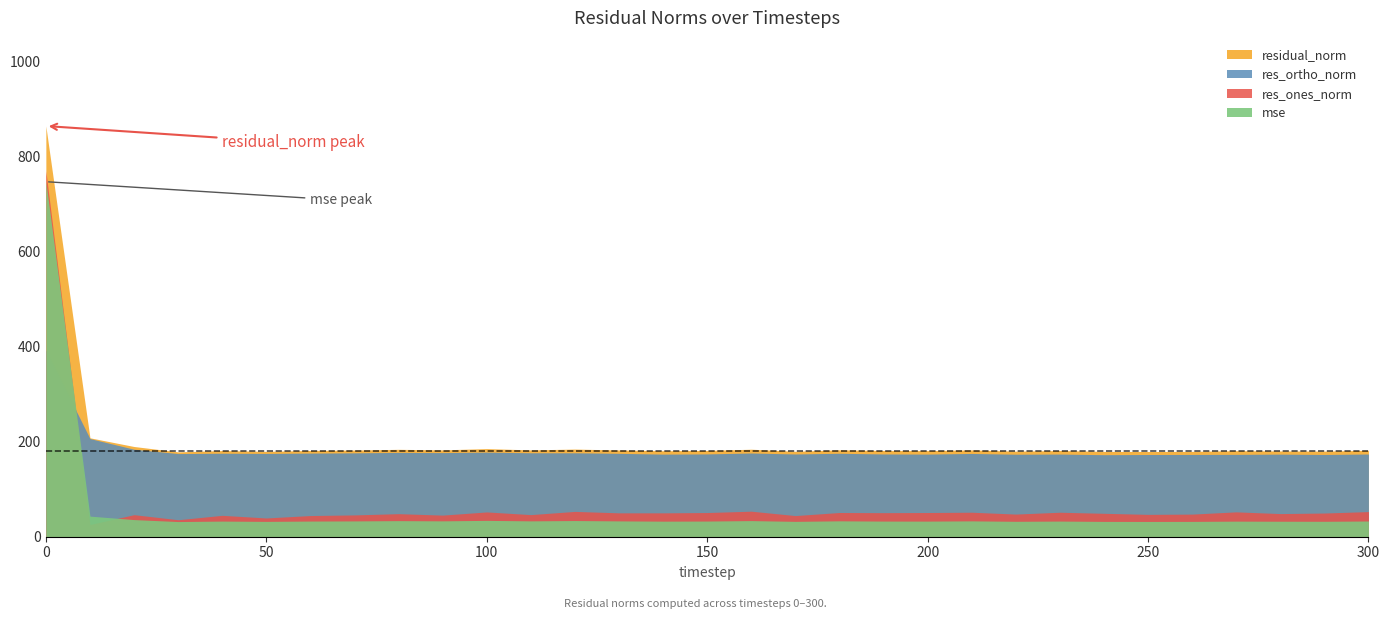

Is the value of res_ortho_norm at 30 greater than the value of mse at 180?

Yes